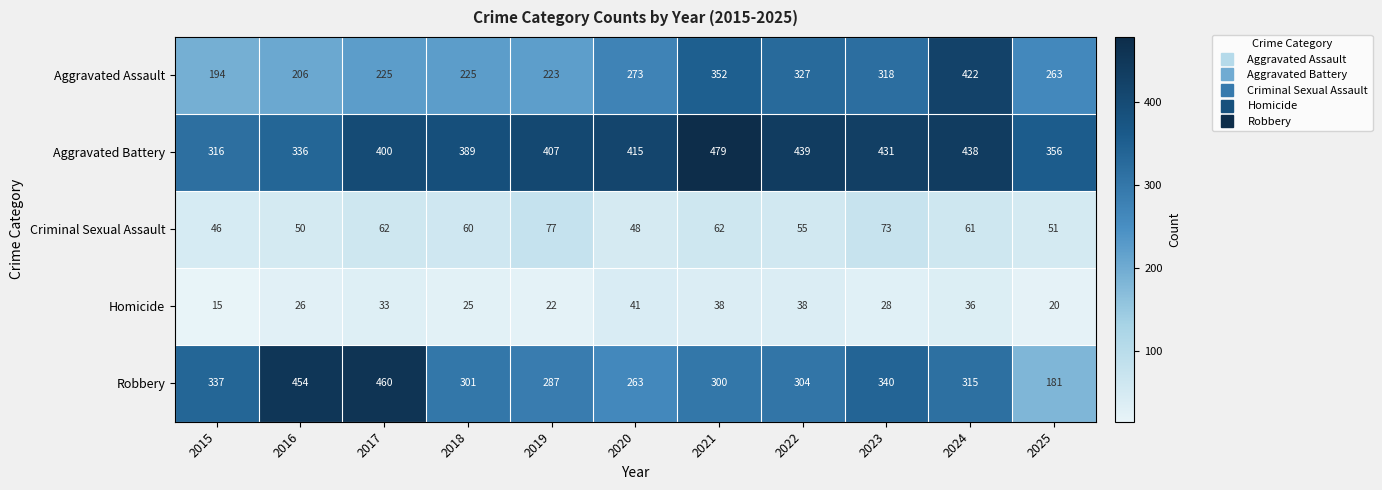

At which category does the chart reach its minimum across all series?

2015